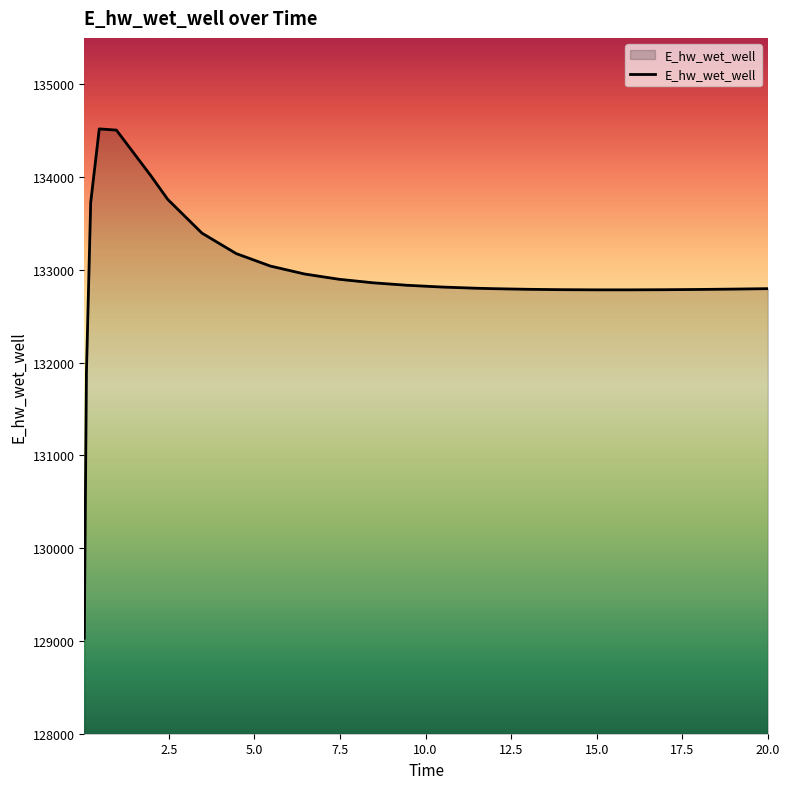

What is the greatest value displayed?

134518.8